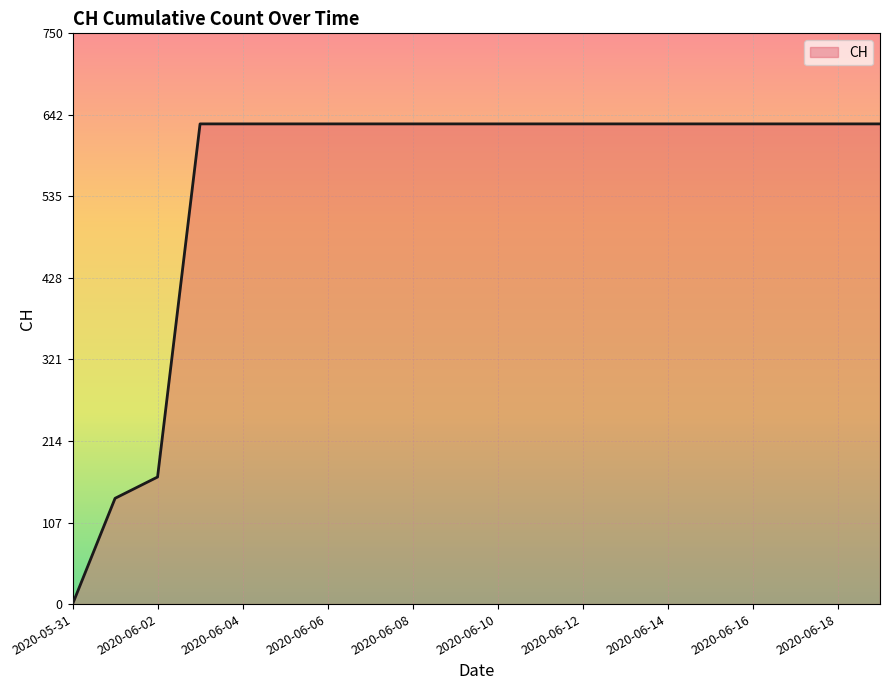

Reading left to right, what are all the values shown in this chart?

0	139	167	631	631	631	631	631	631	631	631	631	631	631	631	631	631	631	631	631